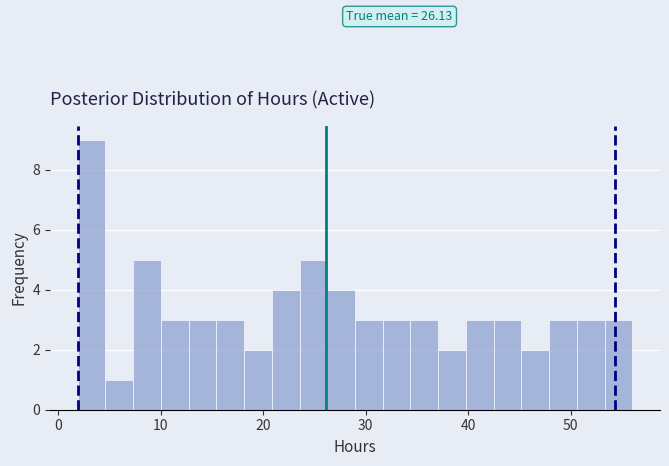

Around what value on the x-axis is the tallest bar? Give the approximate position of its centre, as read against the axis.

3